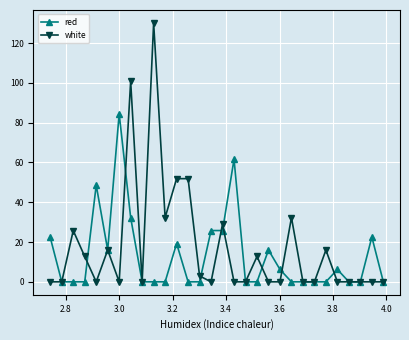

Which series has the largest range (max minus min)?

white